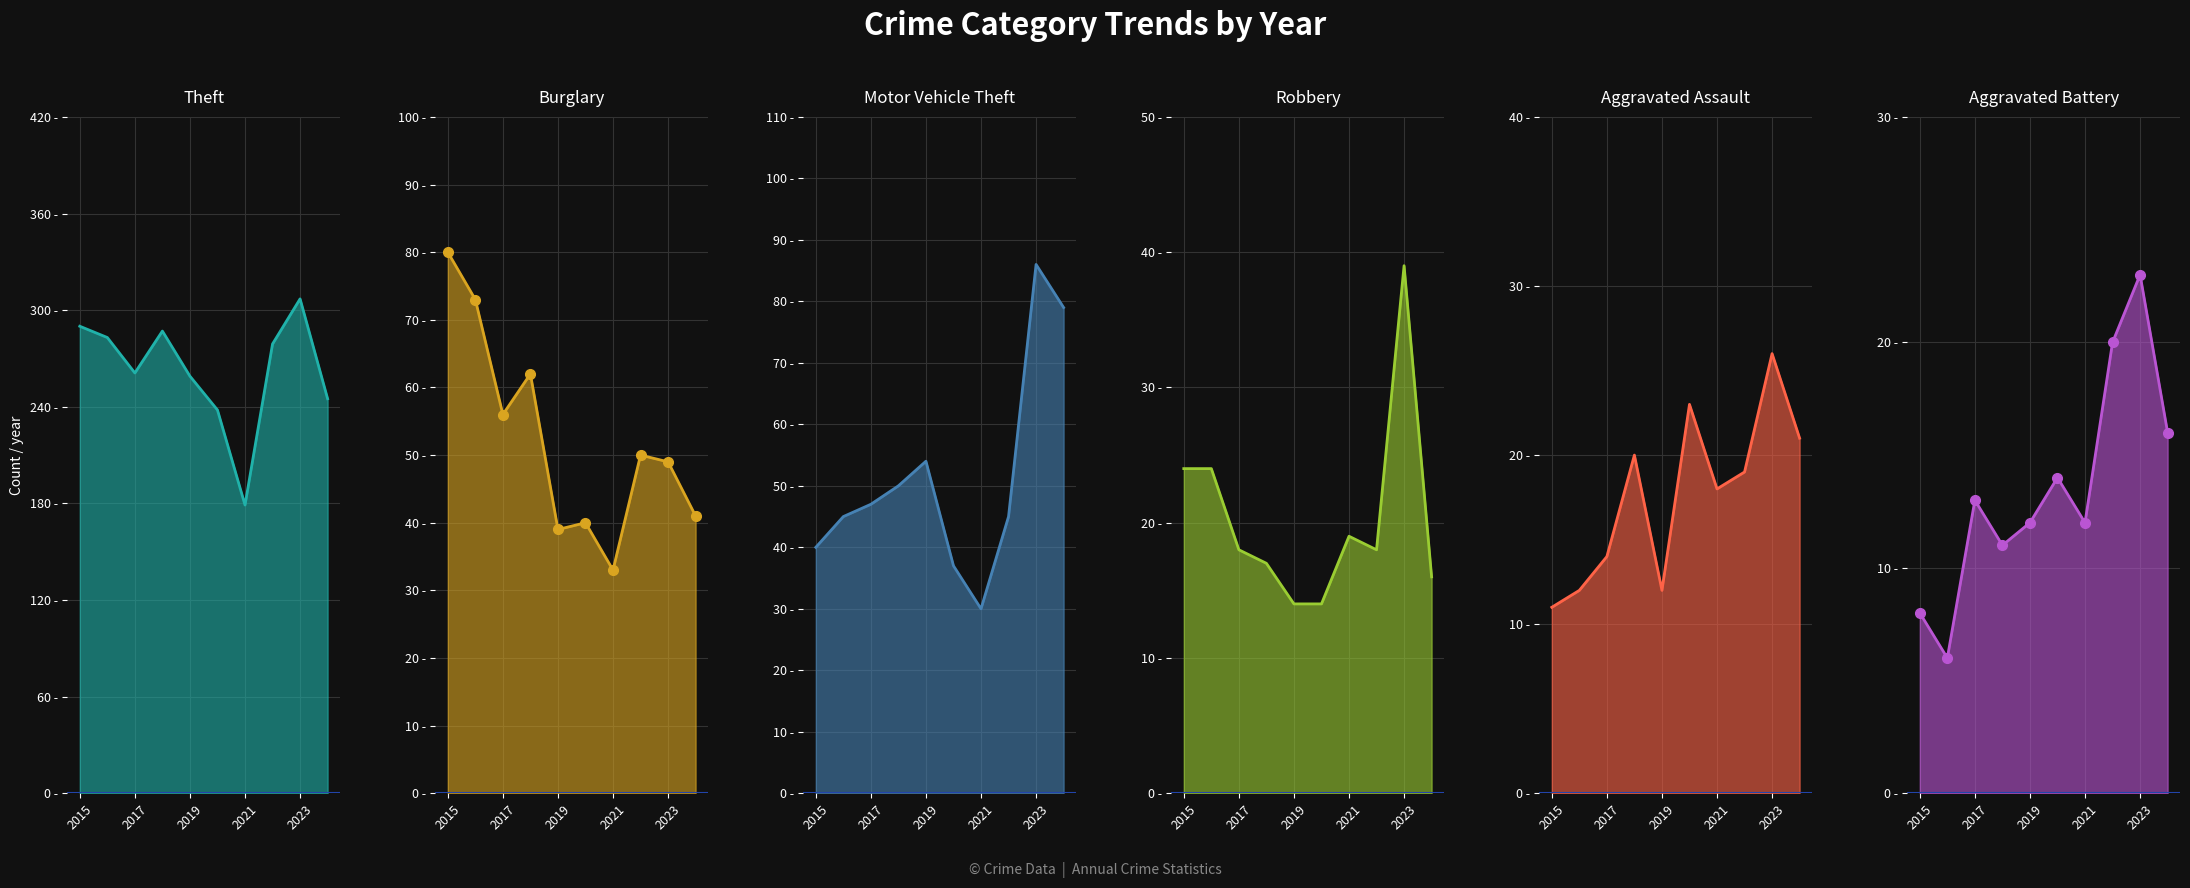

The Theft series shows 179 at 2021. True or false?

True